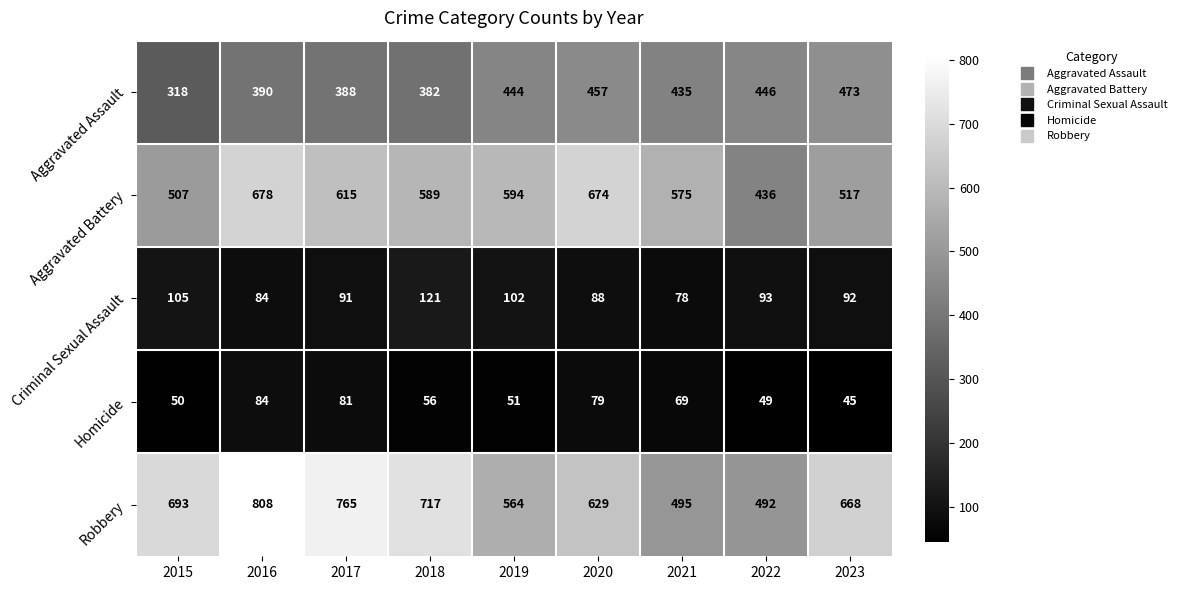

At which category does the chart reach its peak across all series?

2016